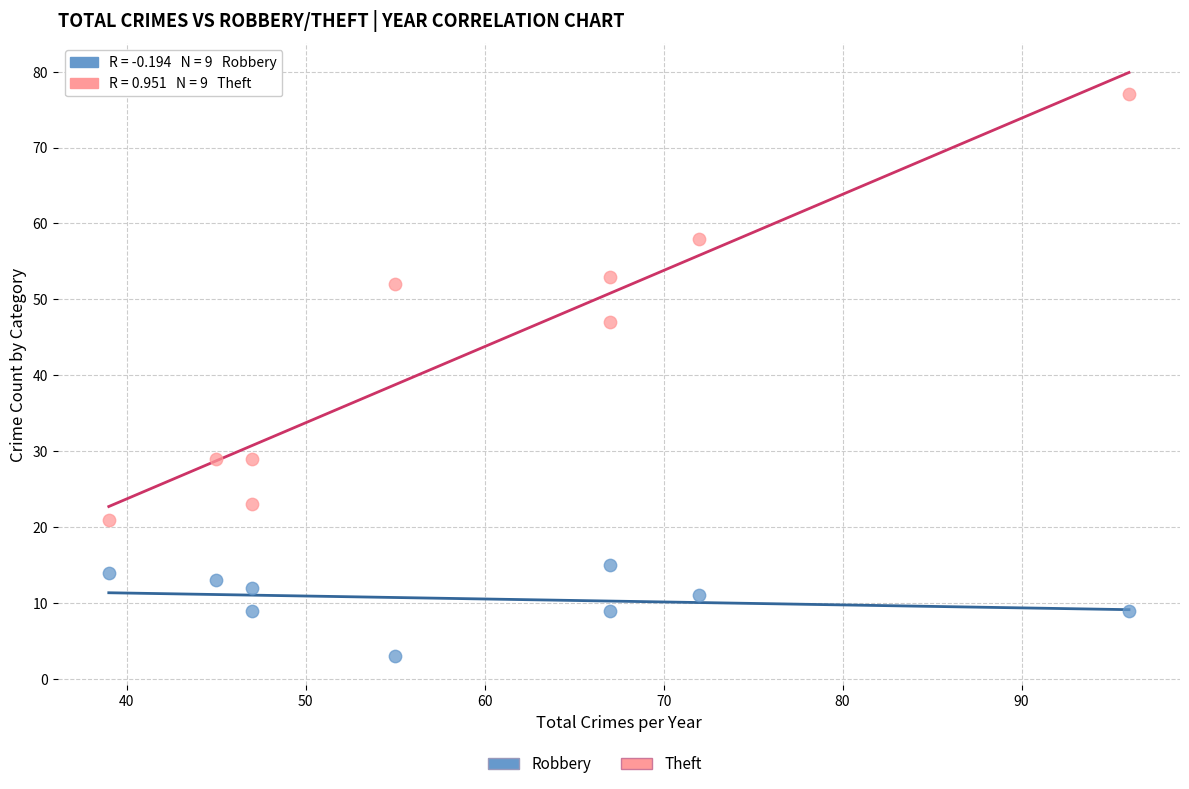

Across all data points, what is the range of X values (max minus min)?

57